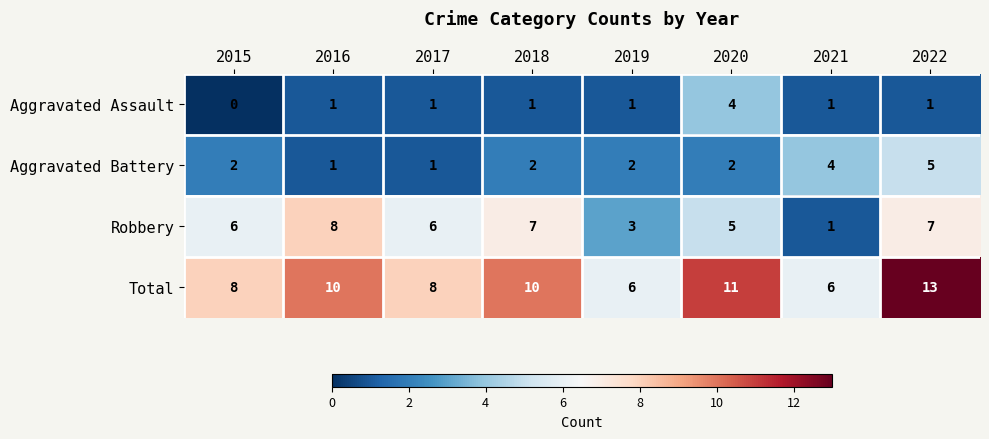

What is the total value across all series at 2020?

22